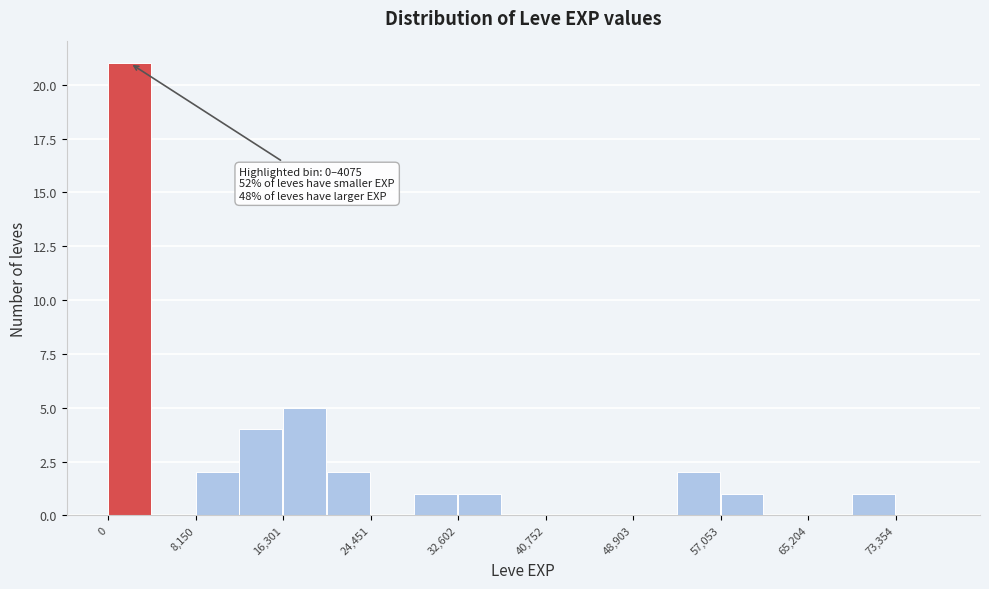

Over which range of the x-axis is the bar tallest?

0 to 4000